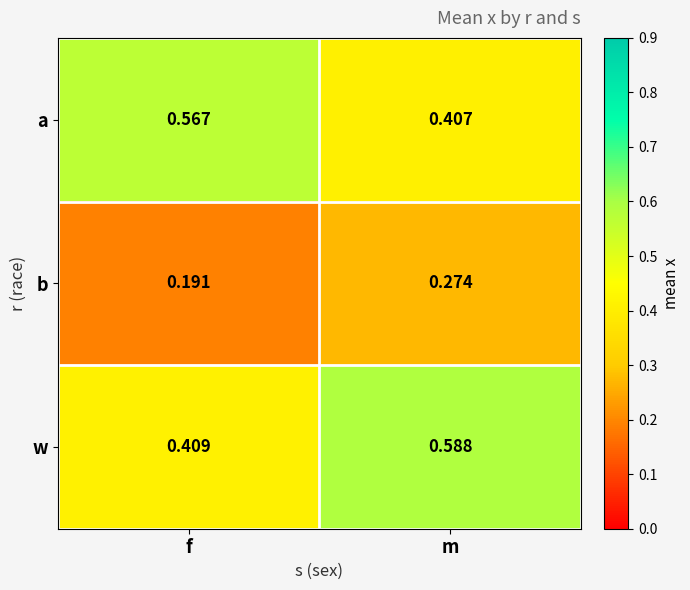

Which series has the largest range (max minus min)?

w